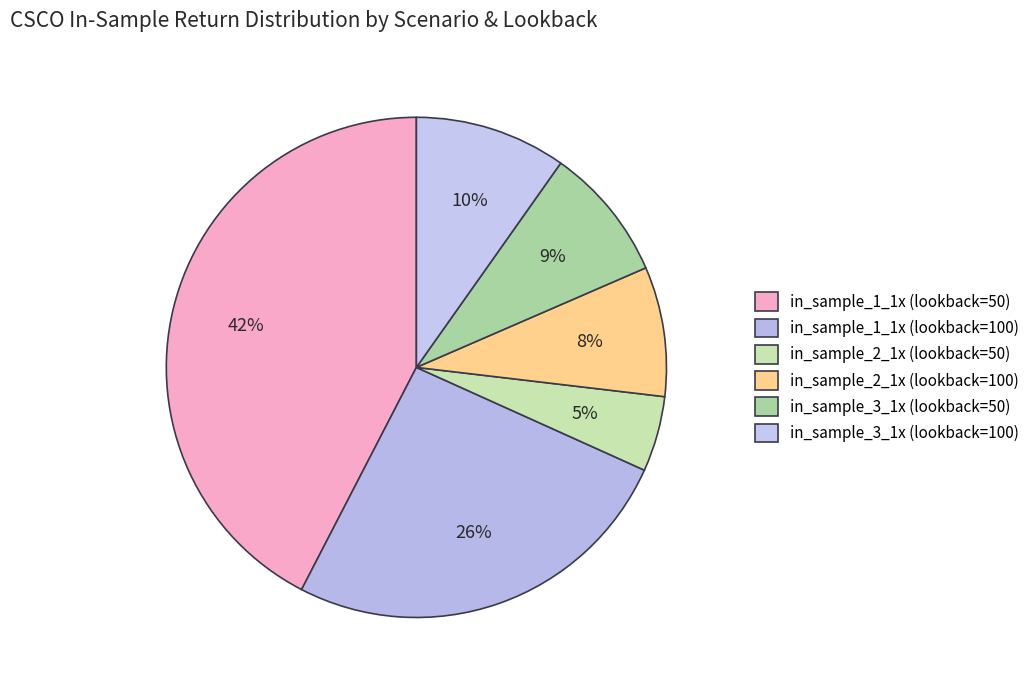

Between in_sample_3_1x (lookback=100) and in_sample_2_1x (lookback=50), which is larger?

in_sample_3_1x (lookback=100)